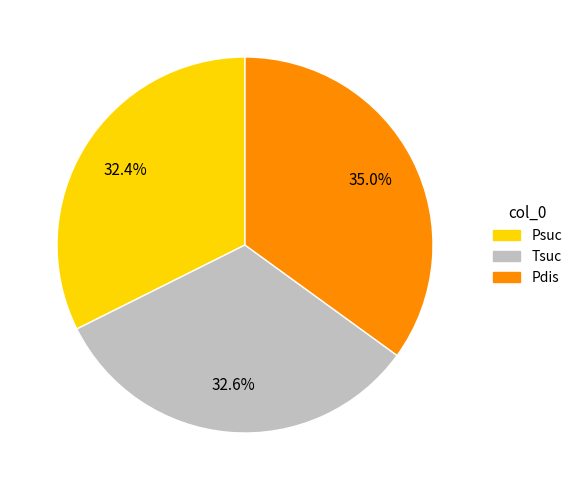

To the nearest percent, what is the average slice percentage?

33%